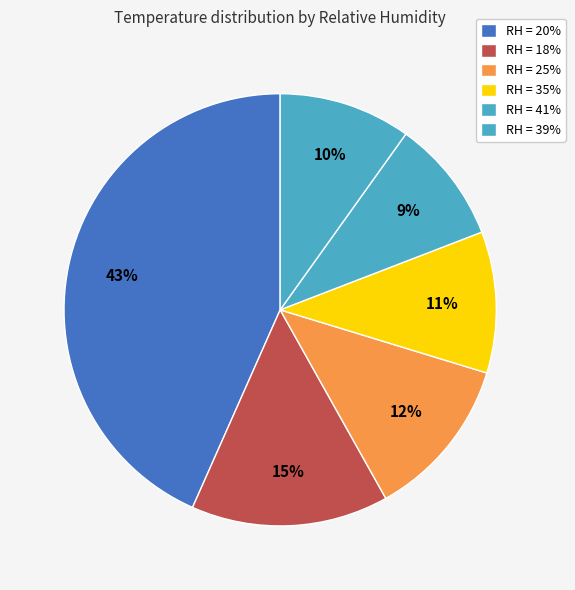

To the nearest percent, what is the difference between the largest and smallest slice percentages?

34%